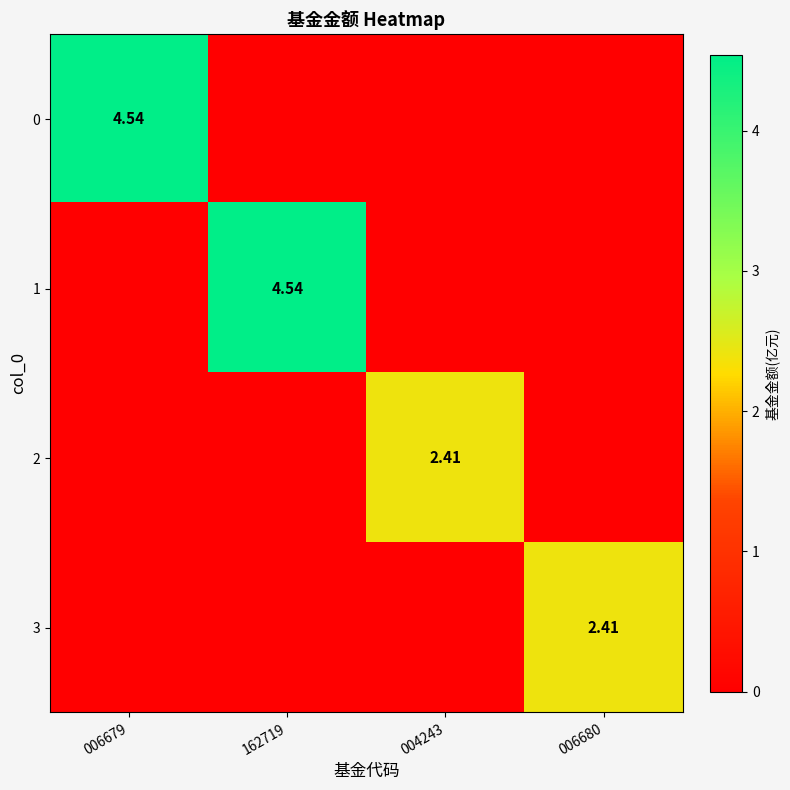

The value of 0 at 006679 is 4.5. True or false?

True